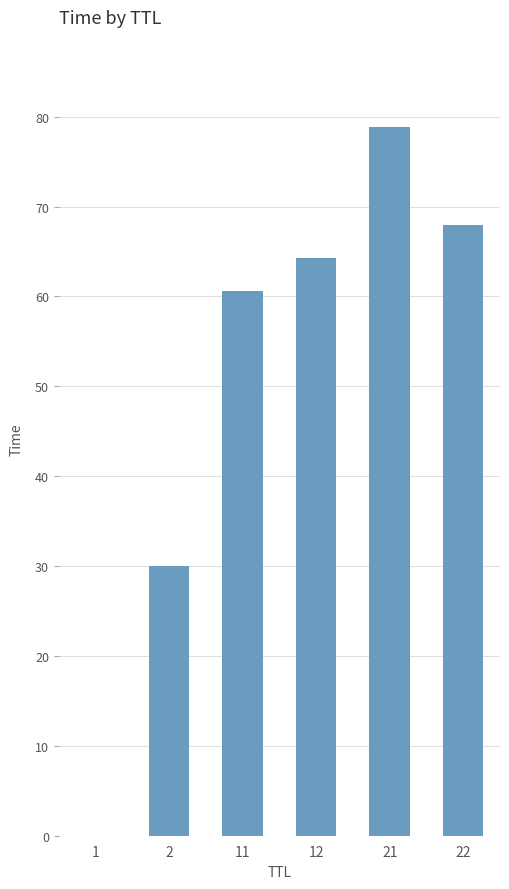

What is the greatest value displayed?

78.8